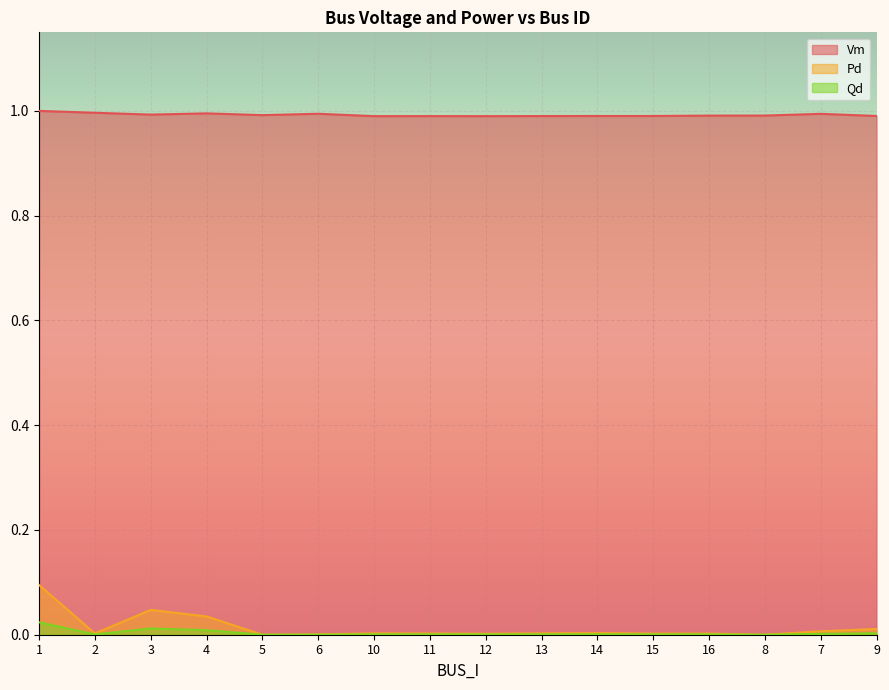

How many lines are shown in the chart?

3